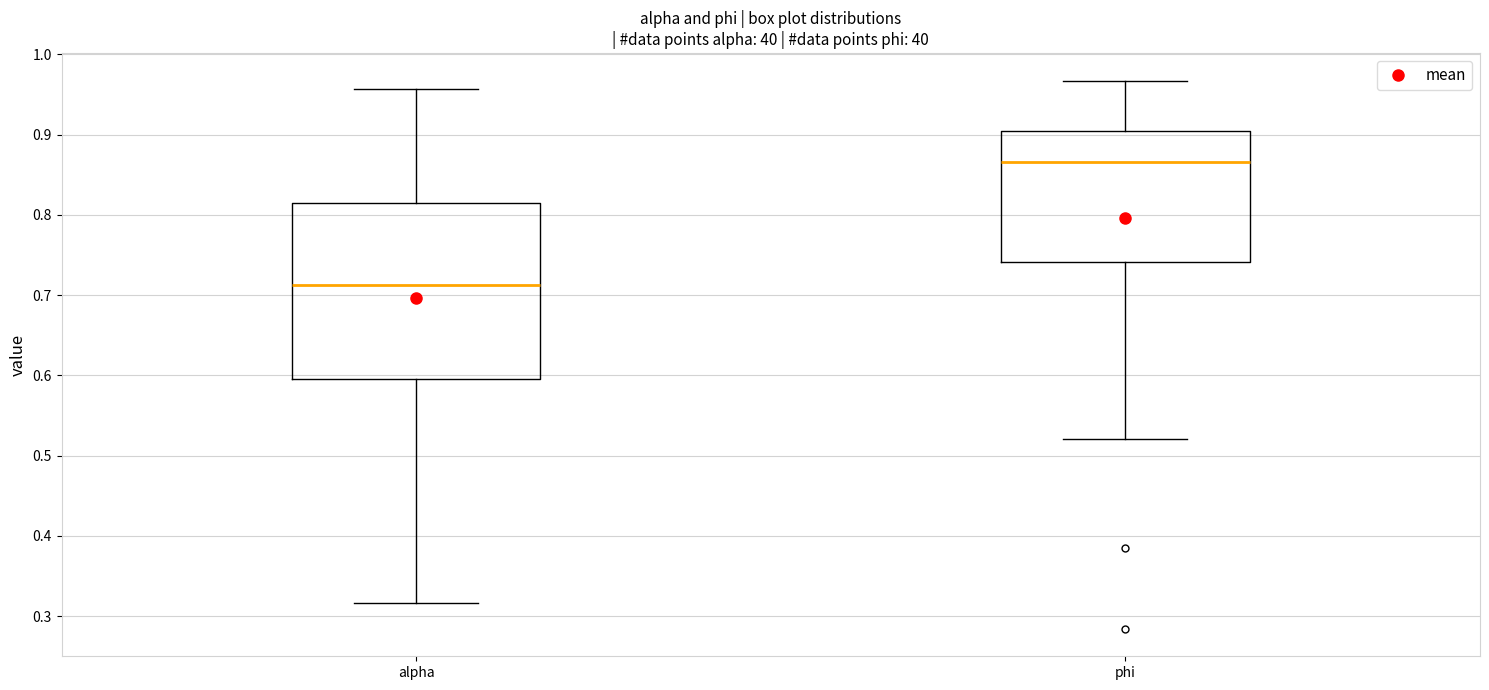

Reading left to right, transcribe this box plot: for each box, give where its median line is, the range the box spans, and where its two whiskers end, as read against the y-axis. The values are not printed on the chart, so give them approximately, as read against the axis.

alpha: median 0.71, box 0.60 to 0.82, whiskers 0.32 to 0.96
phi: median 0.87, box 0.74 to 0.90, whiskers 0.52 to 0.97